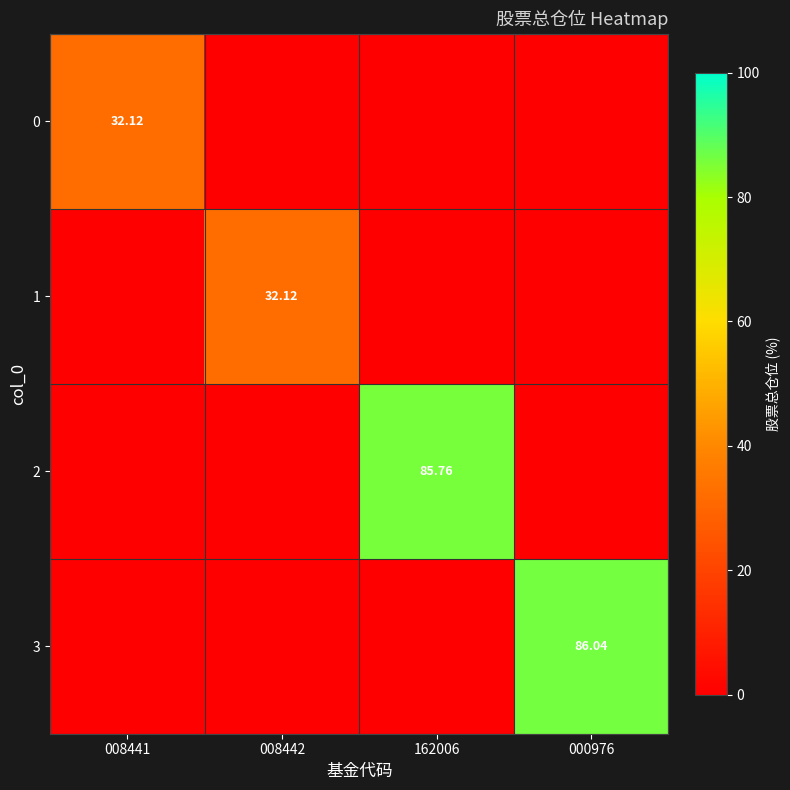

Which category has the highest value across all series?

000976